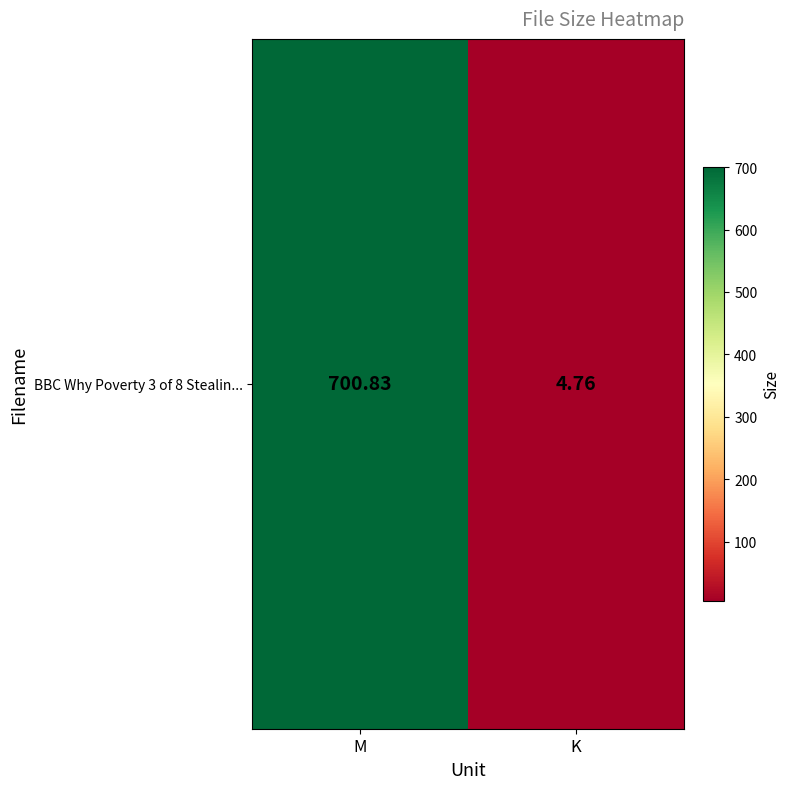

At which category does the chart reach its peak across all series?

M